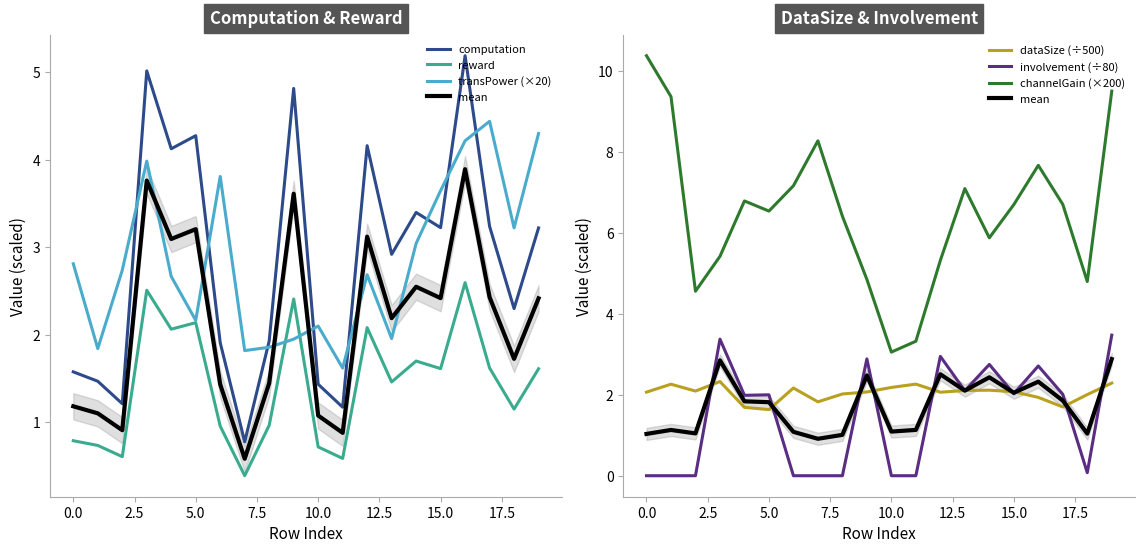

How many lines are shown in the chart?

6